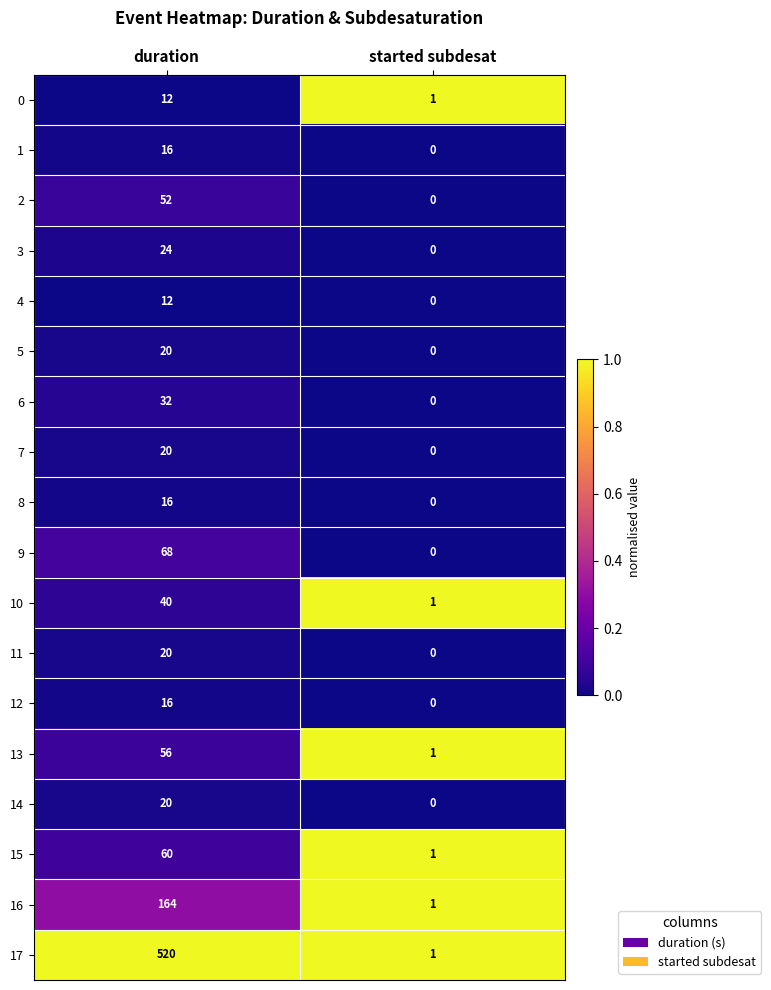

Which series has the widest spread of values?

17